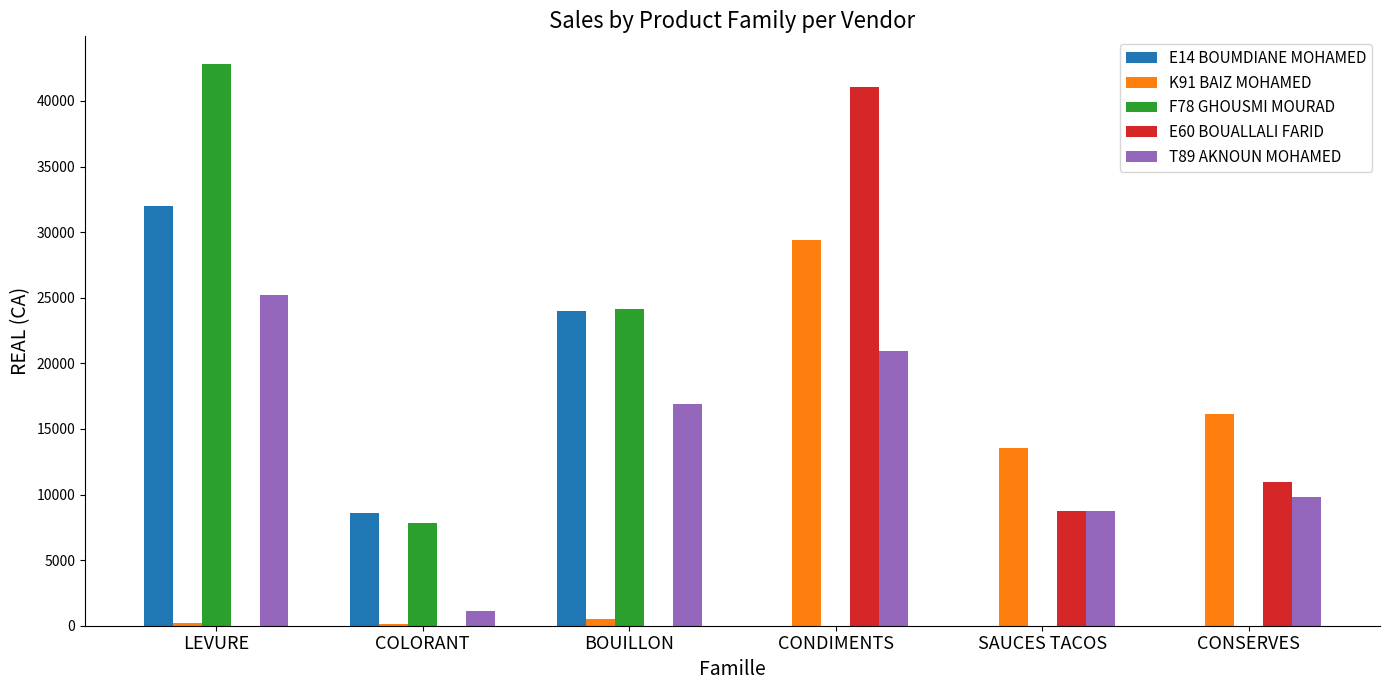

Which category has the highest value in the E14 BOUMDIANE MOHAMED series?

LEVURE